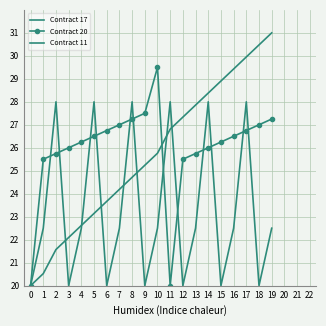

What is the approximate value of Contract 17 at 11?

26.8